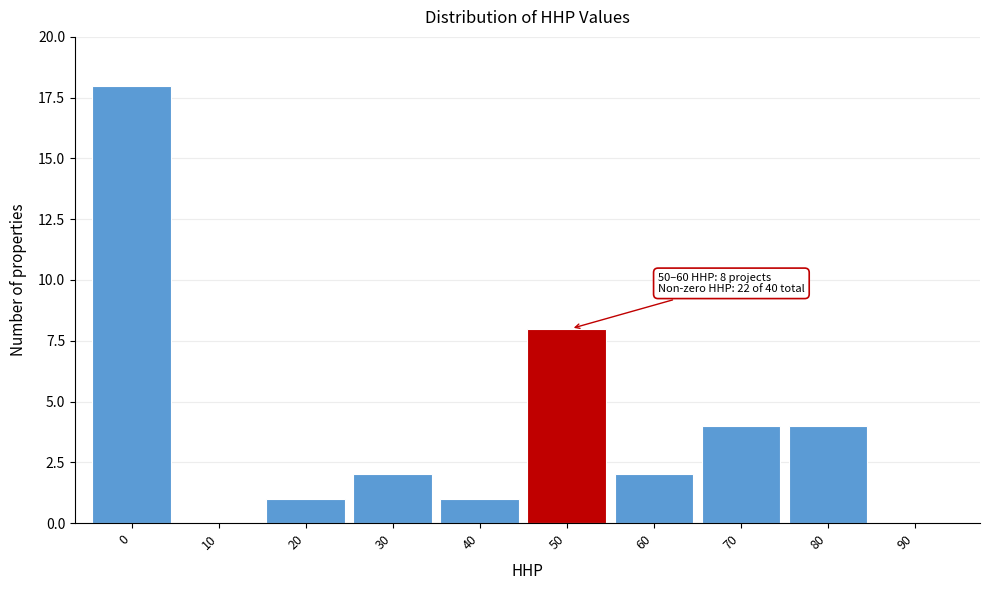

Between 60 and 90, which is larger?

60